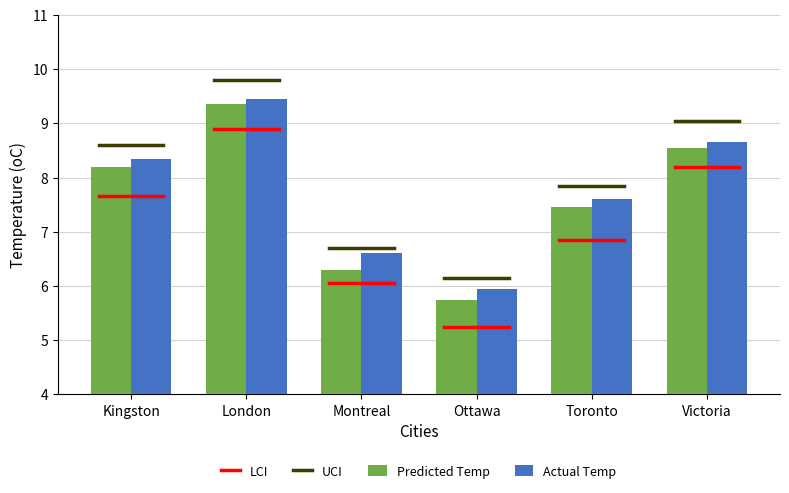

How many distinct data groups are displayed?

2